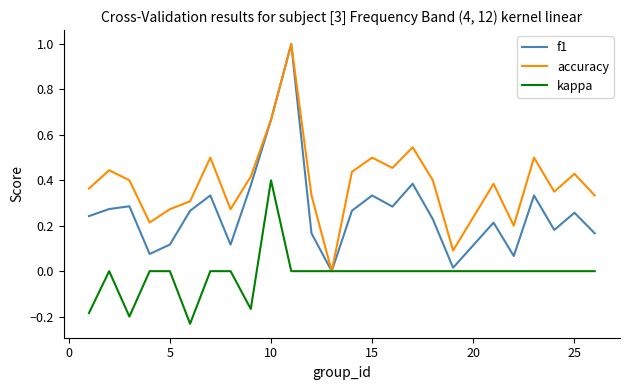

What is the greatest value displayed?

1.0